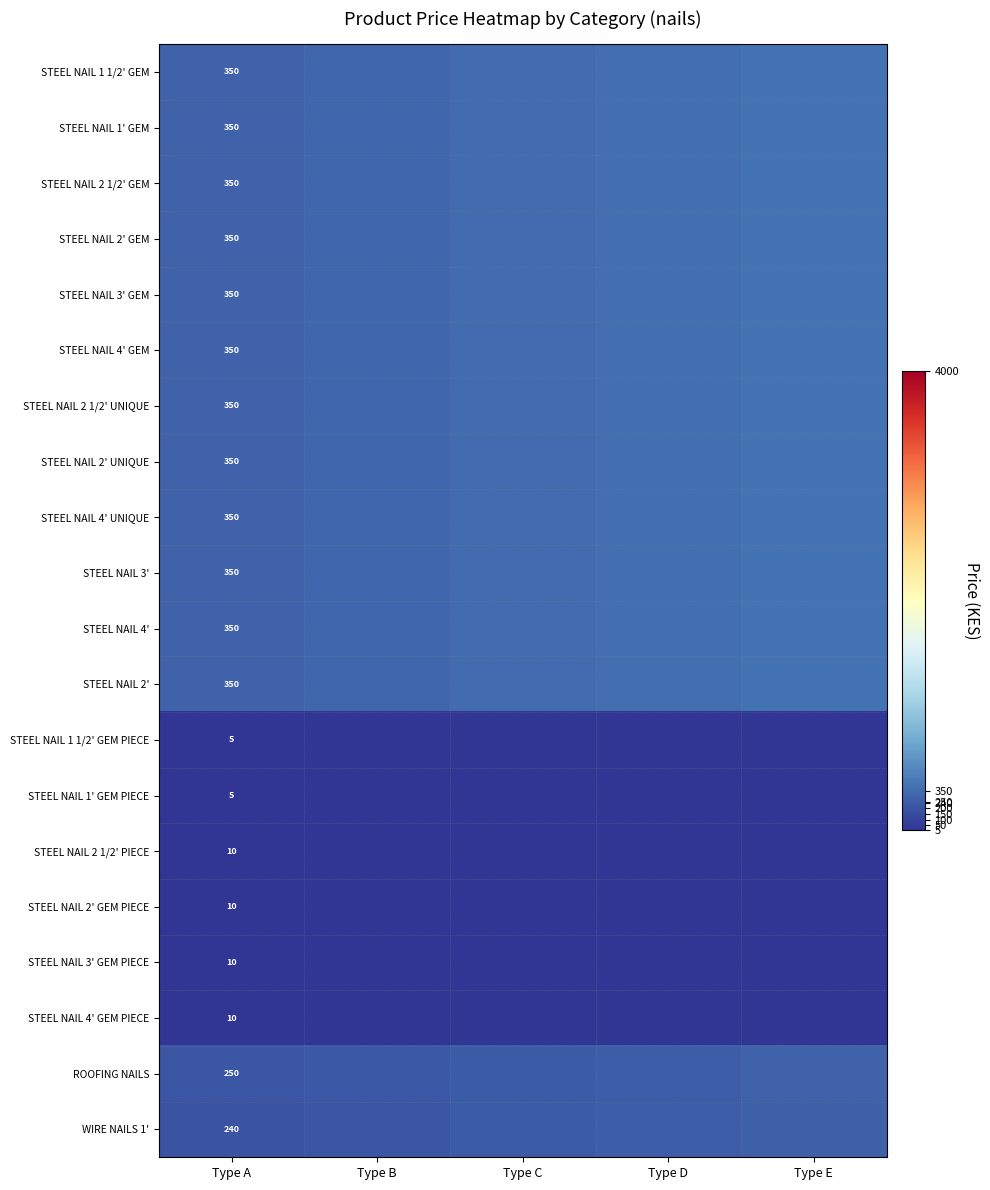

How many data points does each series have?

5